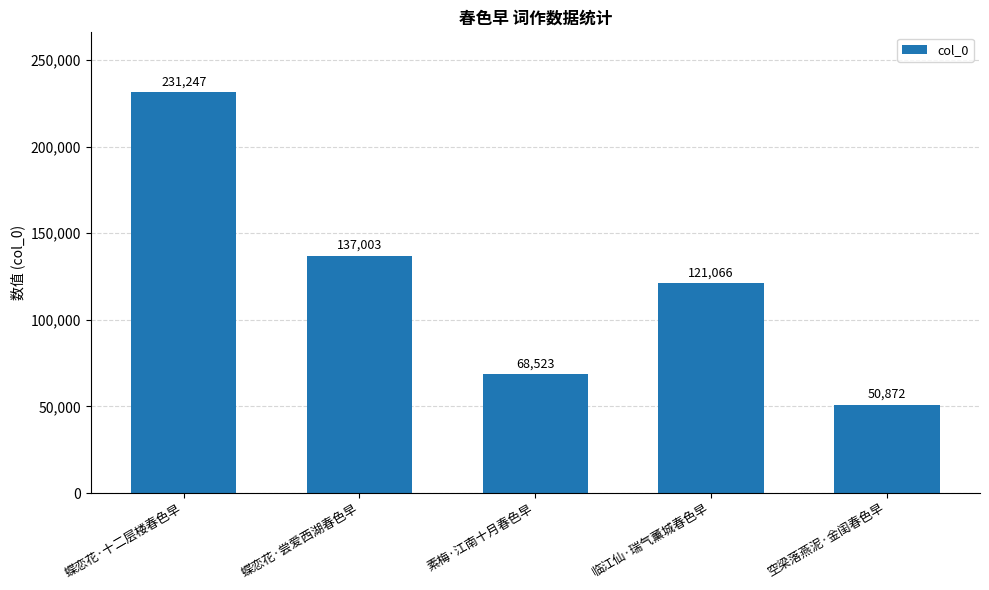

Which has a higher value, 蝶恋花·尝爱西湖春色早 or 空梁落燕泥·金闺春色早?

蝶恋花·尝爱西湖春色早